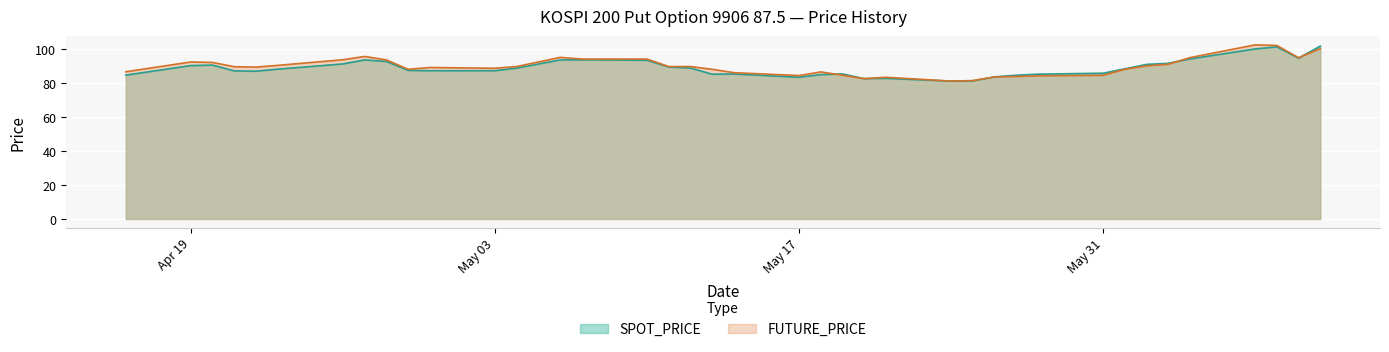

Between 1999-06-01 and 1999-05-28, which is larger?

1999-06-01